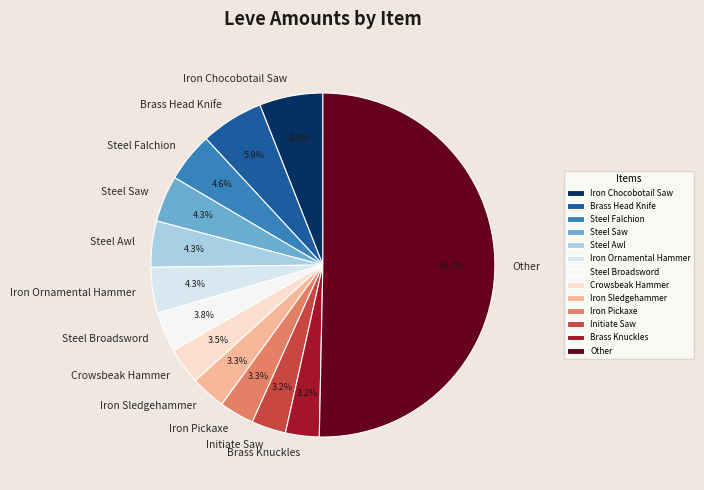

Combined, what portion of the pie is Iron Sledgehammer and Iron Chocobotail Saw?

9.3%